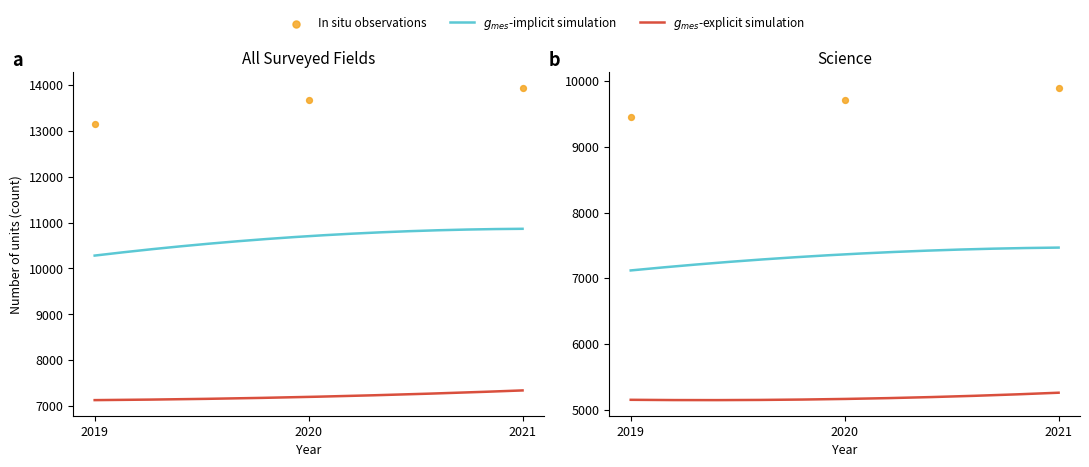

At how many categories does at least one series exceed 13376?

2